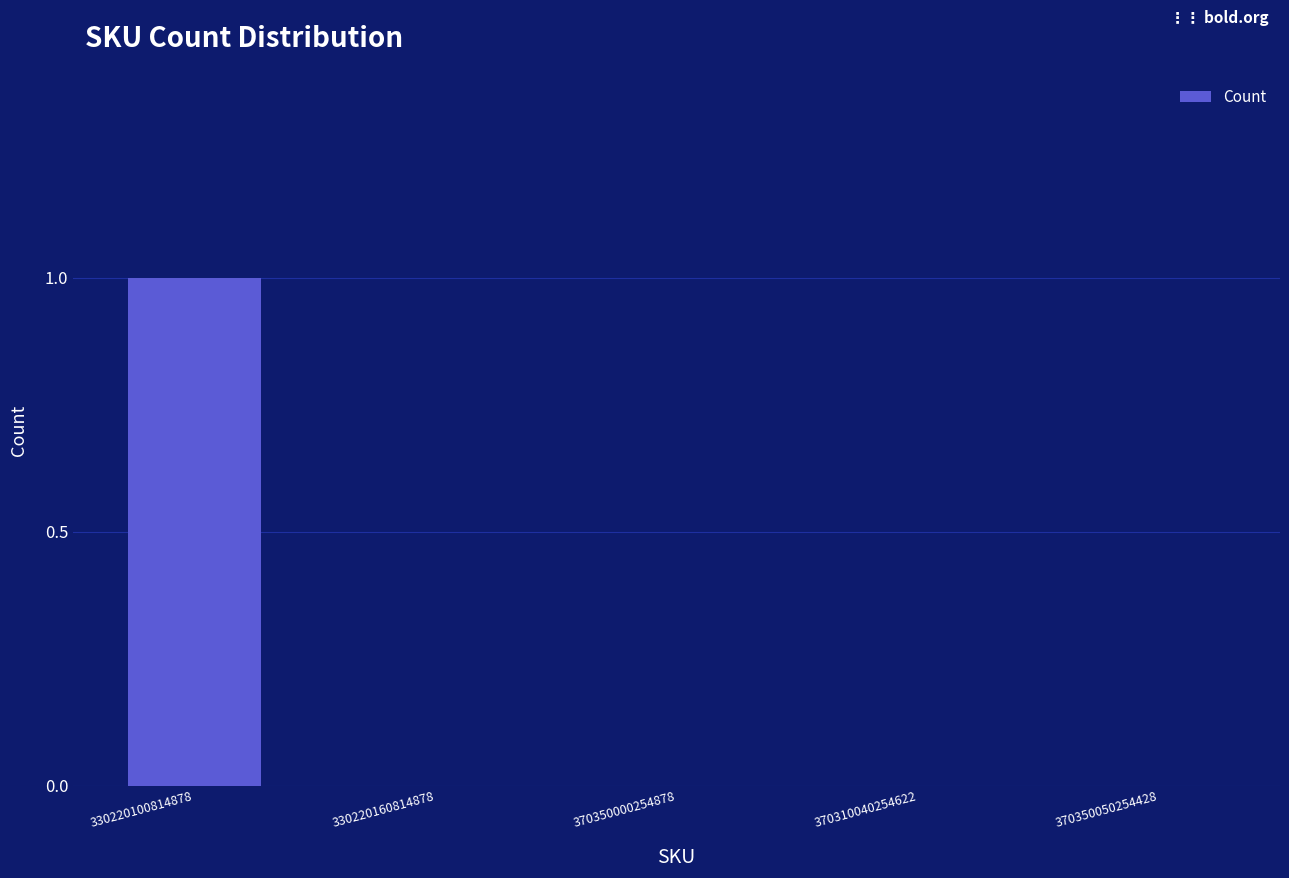

What is the change in value from 330220100814878 to 370350050254428?

-1